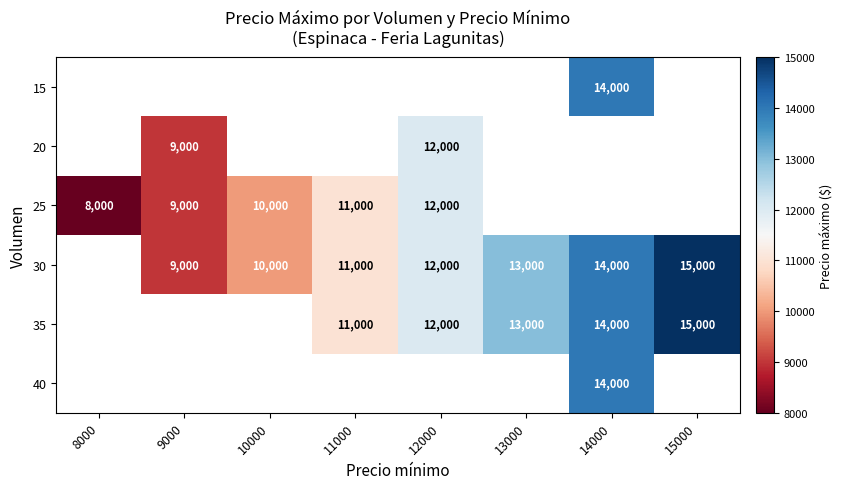

Is the value of 35 at 14000 greater than the value of 30 at 11000?

Yes